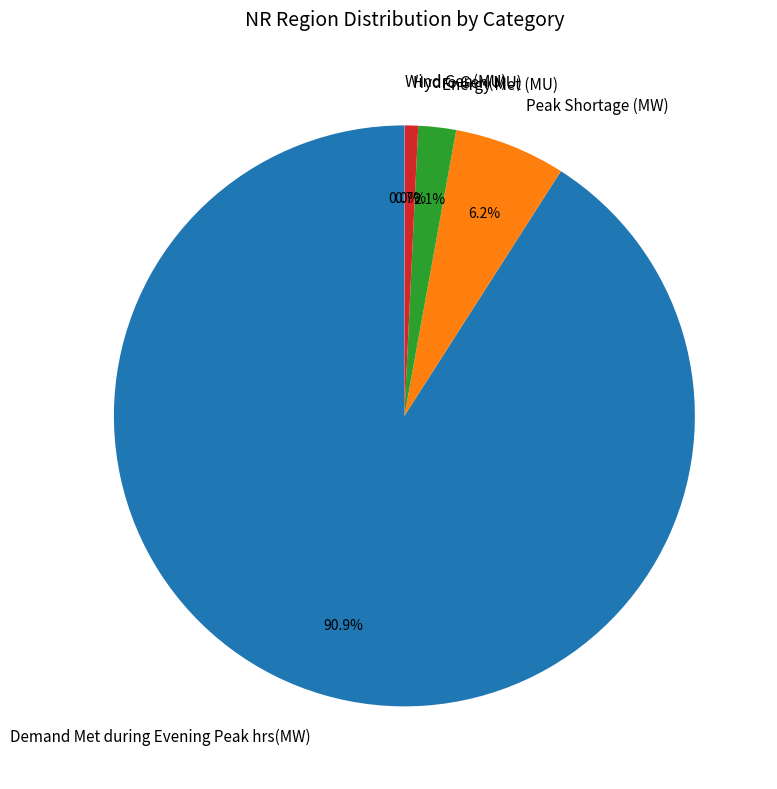

Which slice is the largest?

Demand Met during Evening Peak hrs(MW)